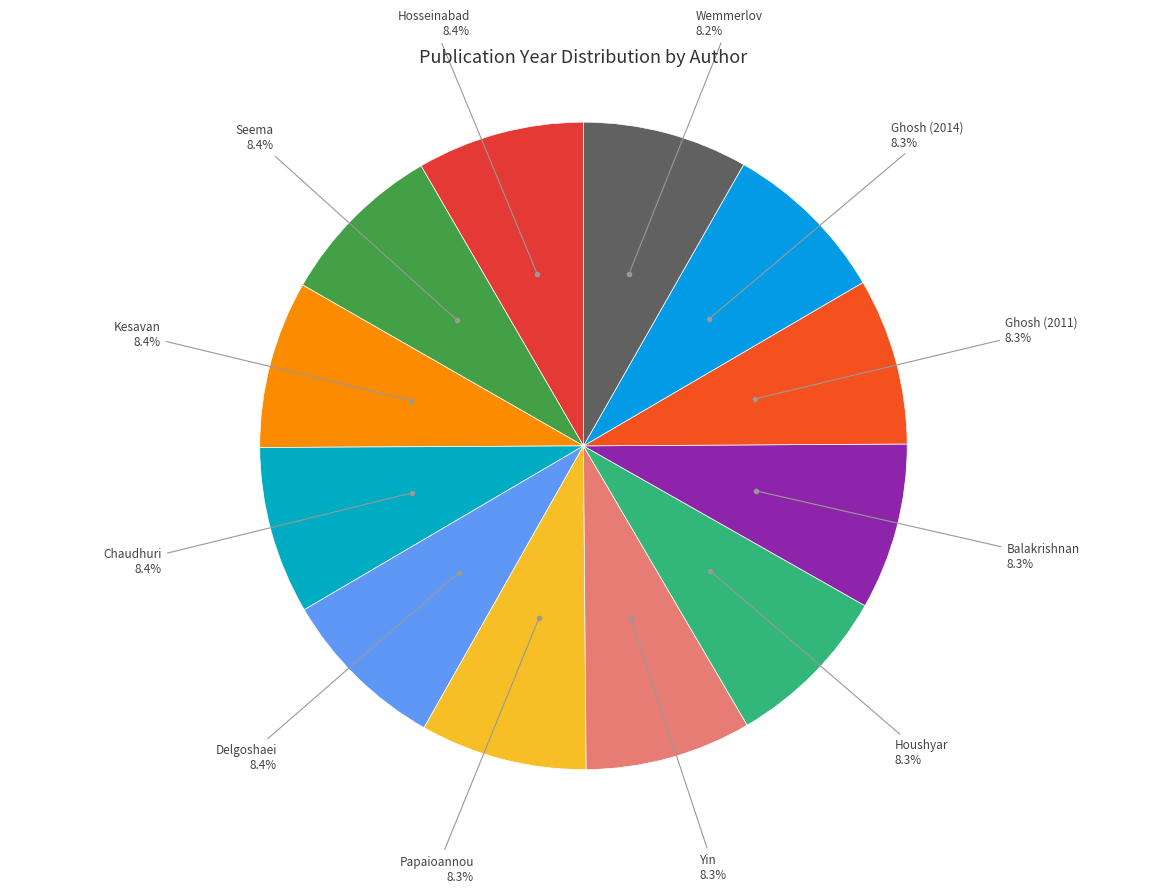

Rank the categories by value from lowest to highest.

Wemmerlov, Yin, Balakrishnan, Papaioannou, Ghosh (2011), Houshyar, Ghosh (2014), Seema, Kesavan, Delgoshaei, Hosseinabad, Chaudhuri